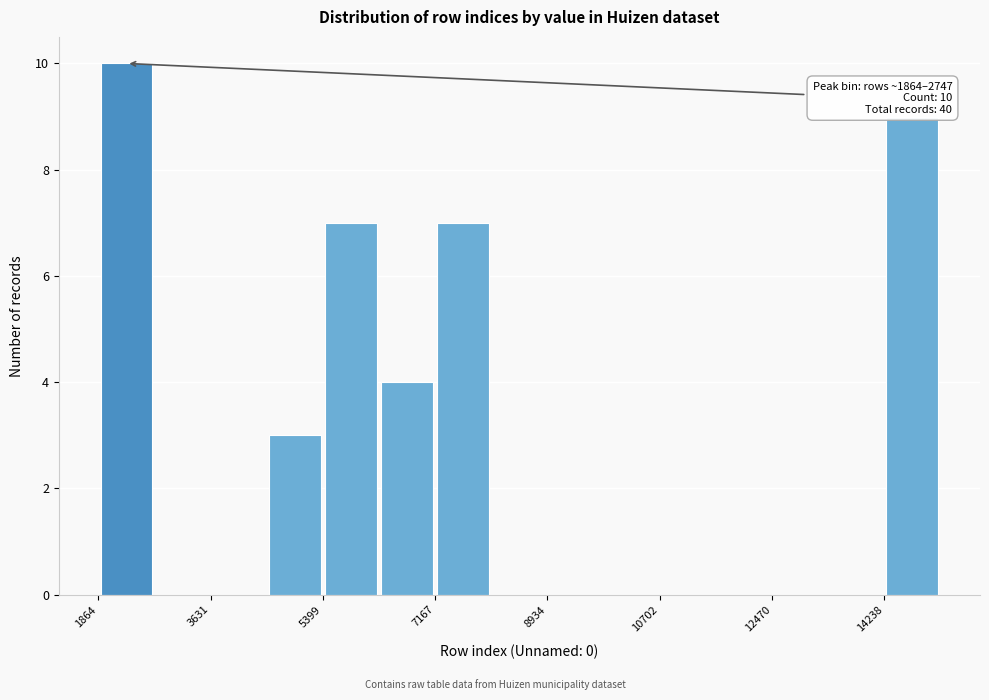

Over which range of the x-axis is the bar tallest?

1800 to 2800